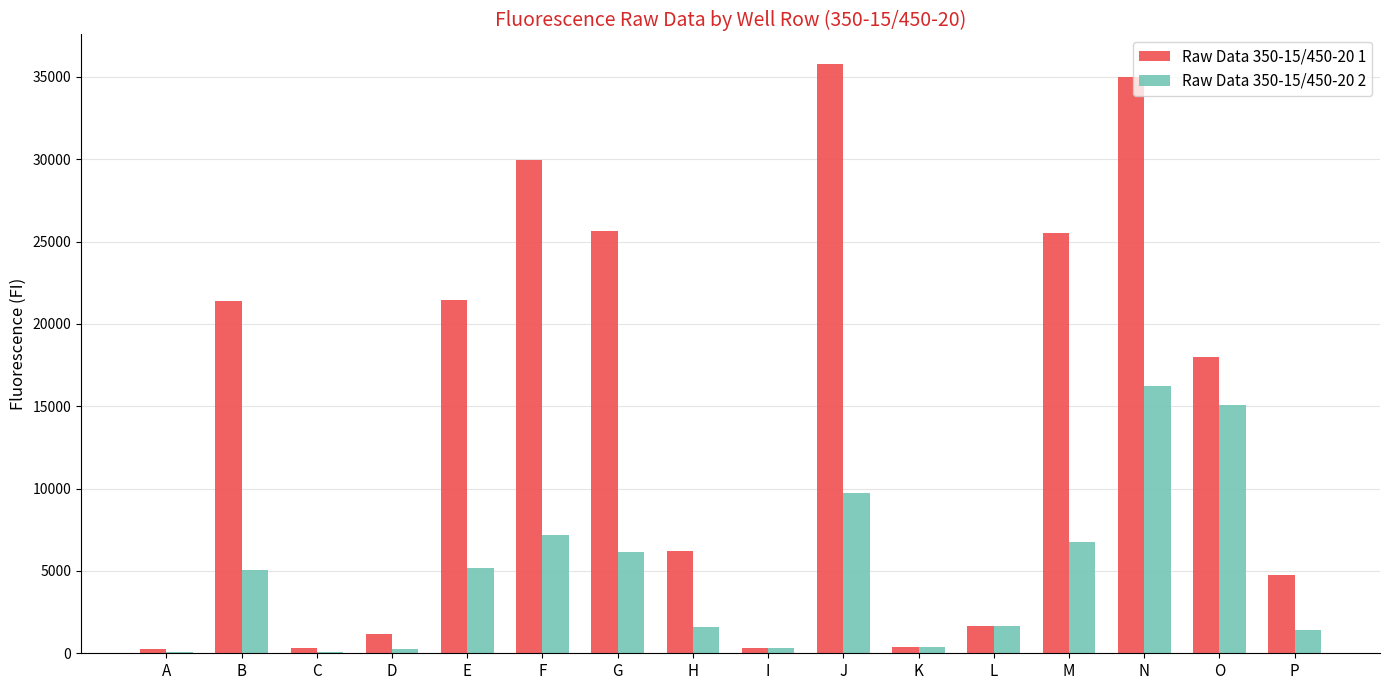

Is the value of Raw Data 350-15/450-20 1 at E greater than the value of Raw Data 350-15/450-20 2 at A?

Yes